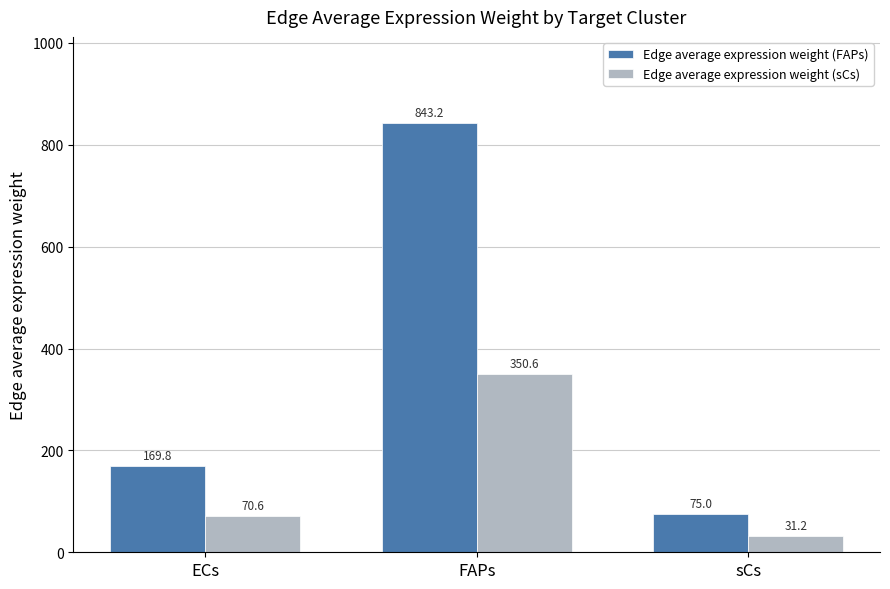

Which series has the widest spread of values?

Edge average expression weight (FAPs)